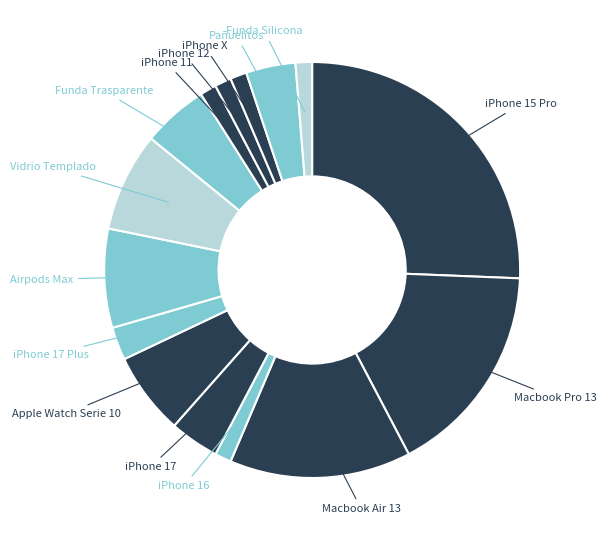

Which slice is the largest?

iPhone 15 Pro